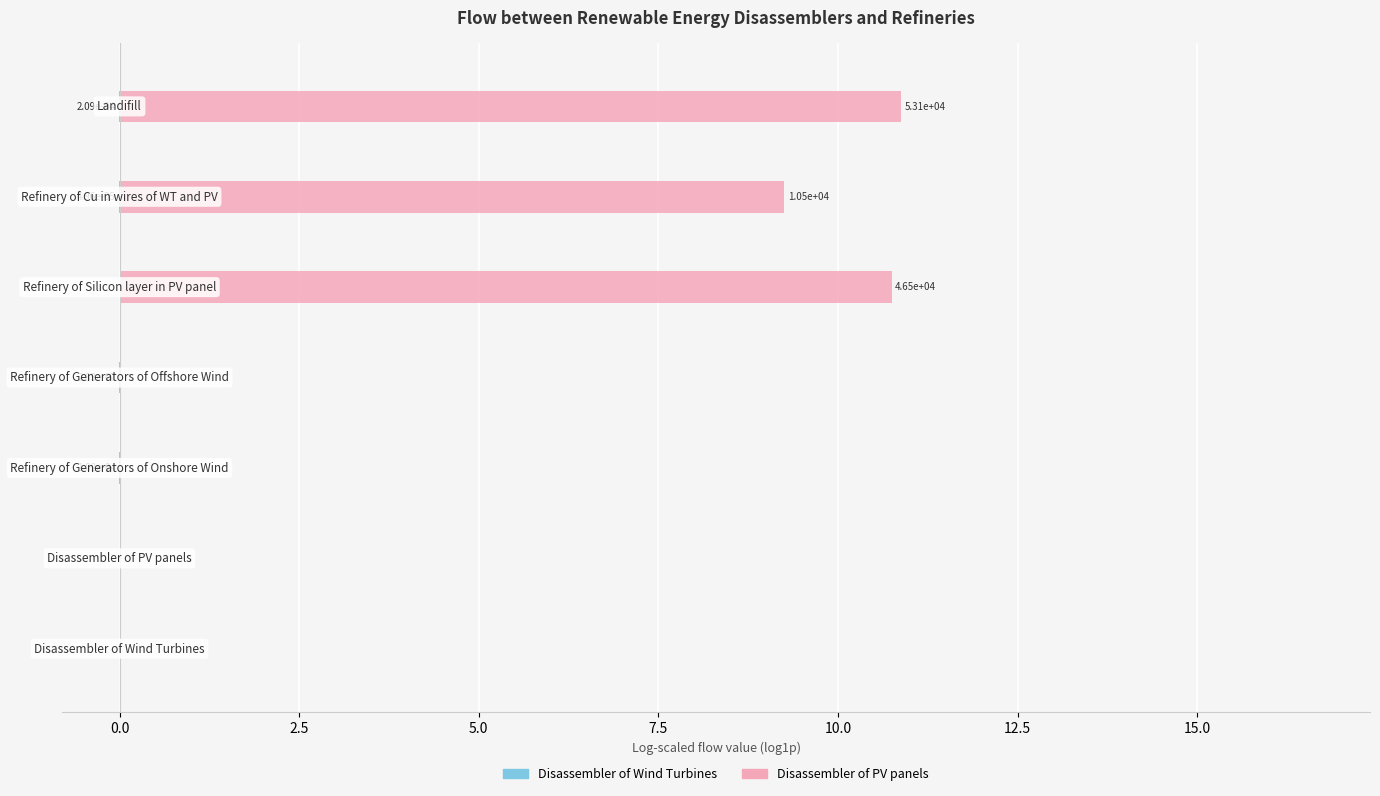

What is the highest value of the Disassembler of PV panels series?

10.9